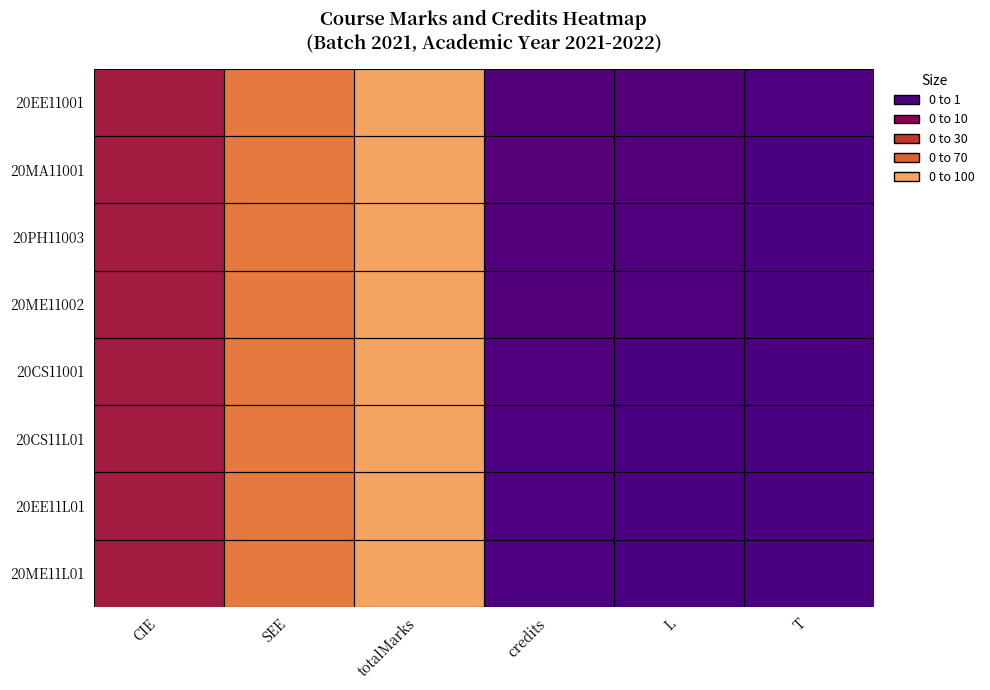

At which category does the chart reach its minimum across all series?

T